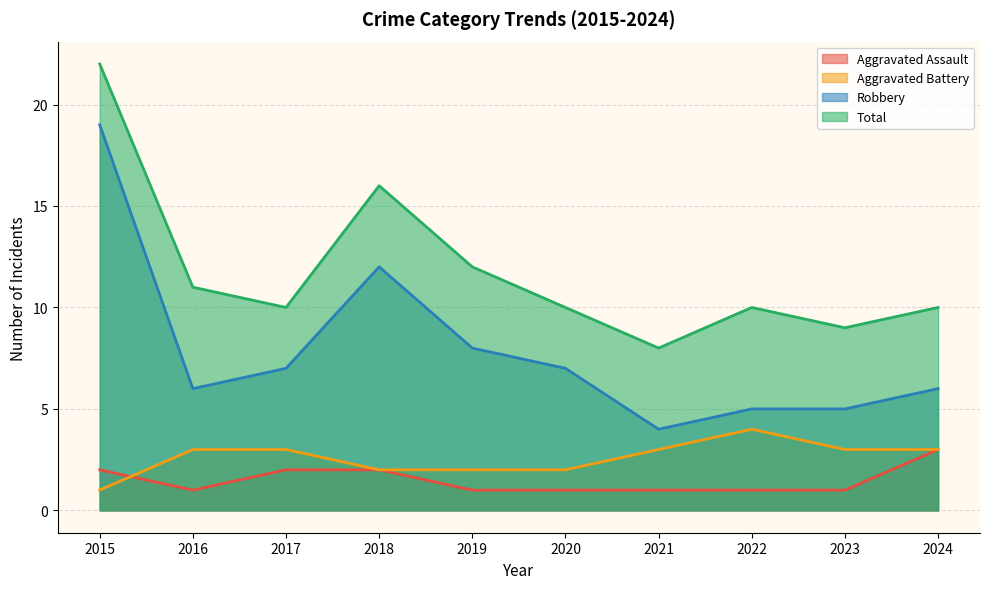

Does the chart have visible grid lines?

Yes